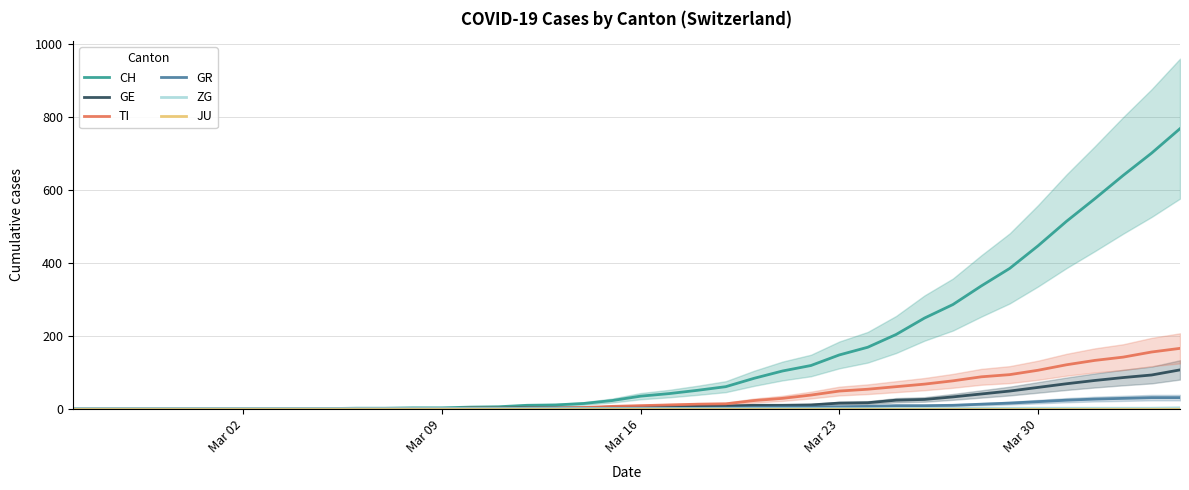

Which series has the largest total across all categories?

CH